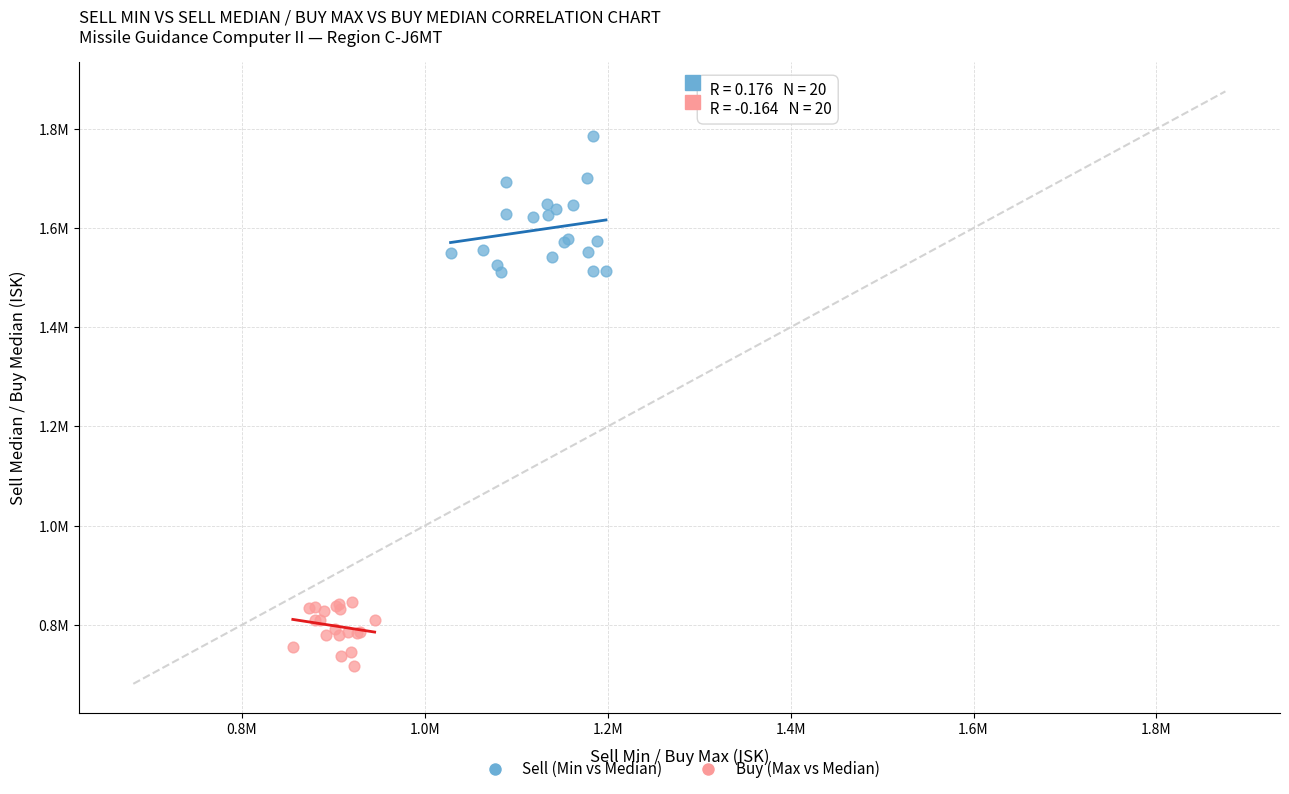

Which series has the widest spread of Y values?

Sell (Min vs Median)